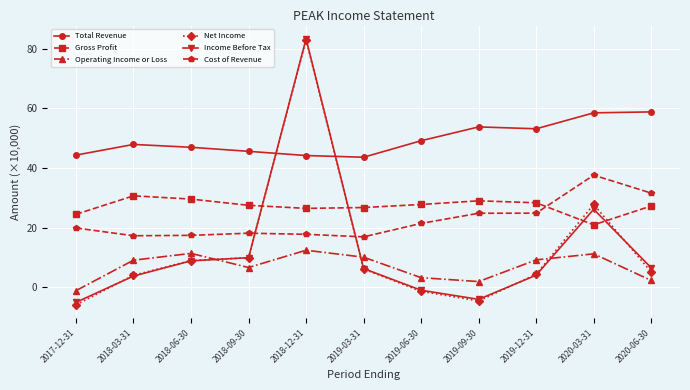

Where is the first local minimum for Net Income?

2019-09-30